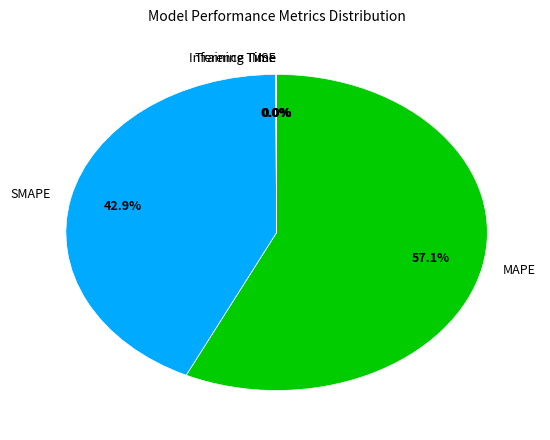

Does any single category account for the majority?

Yes